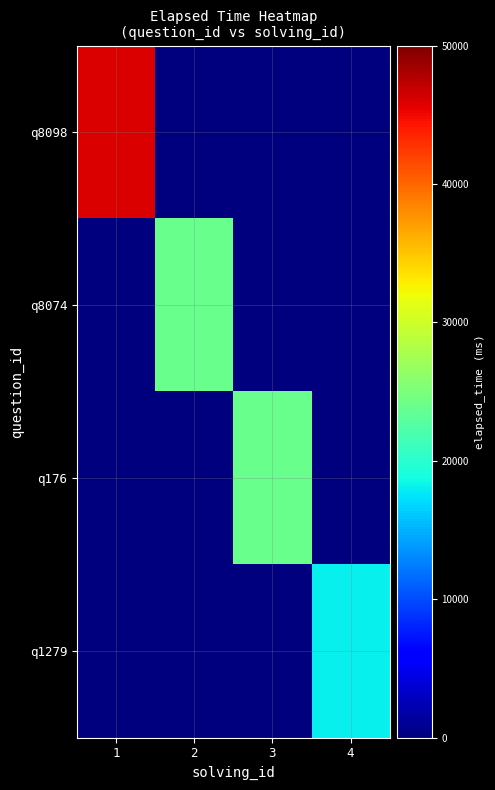

Which has a higher value, 3 or 4?

3